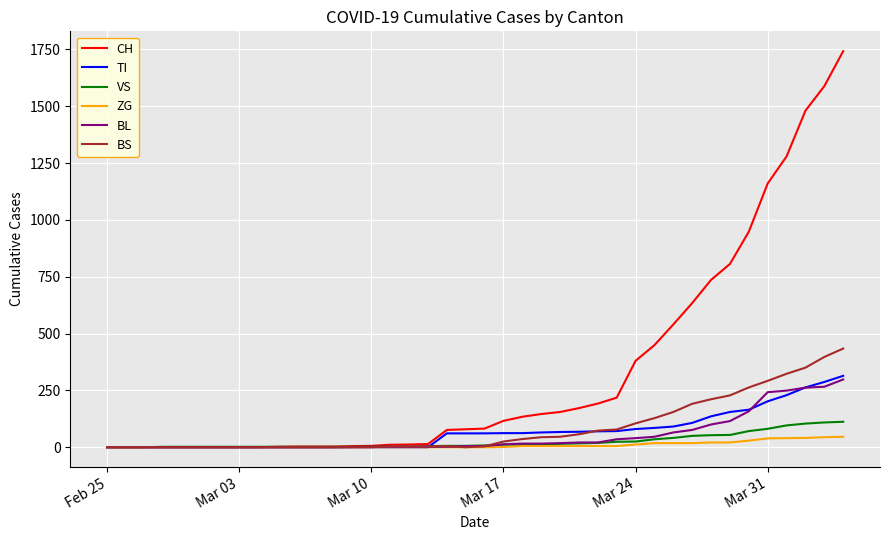

Which series has the widest spread of values?

CH